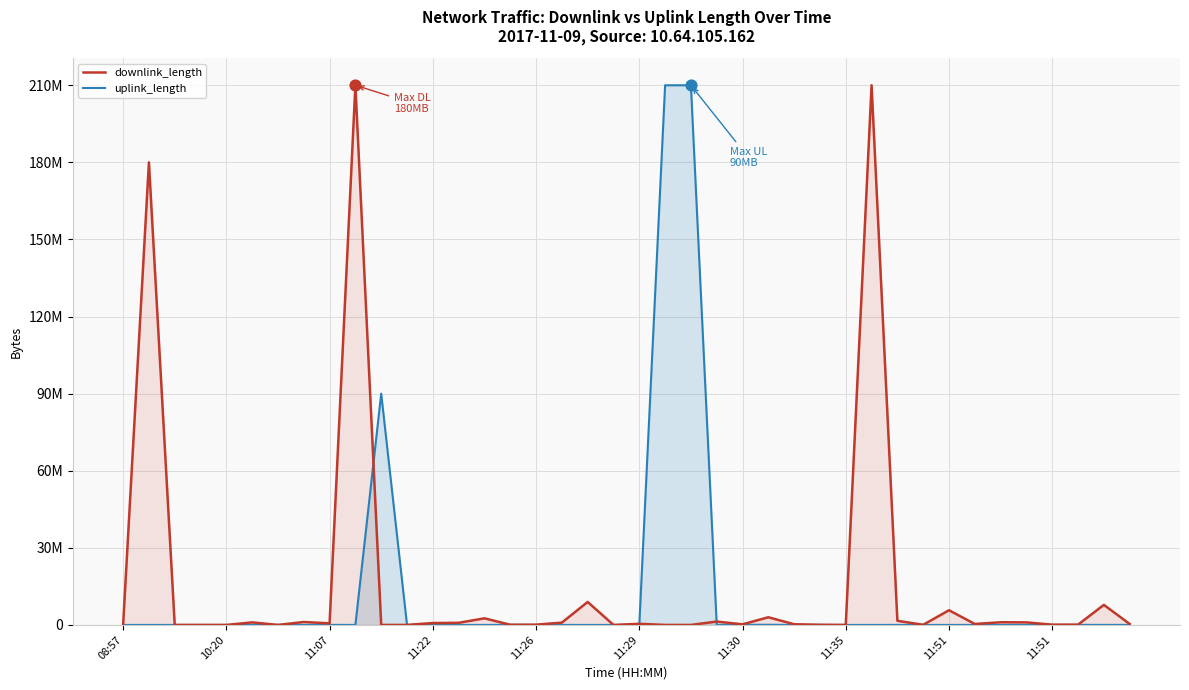

What are all the series names shown in the legend?

downlink_length, uplink_length